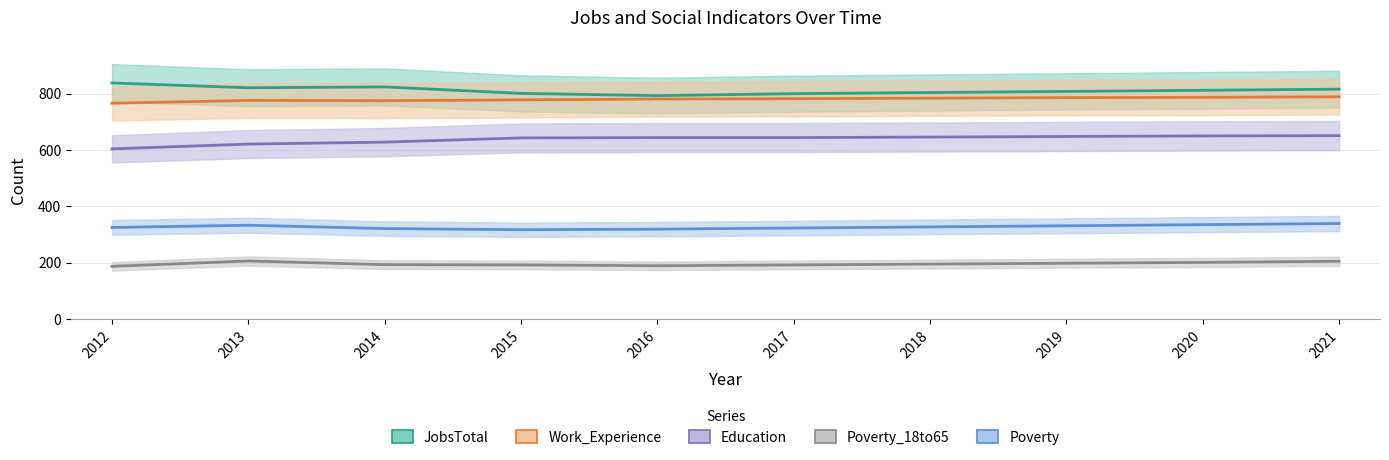

Where is the first local maximum for JobsTotal?

2014